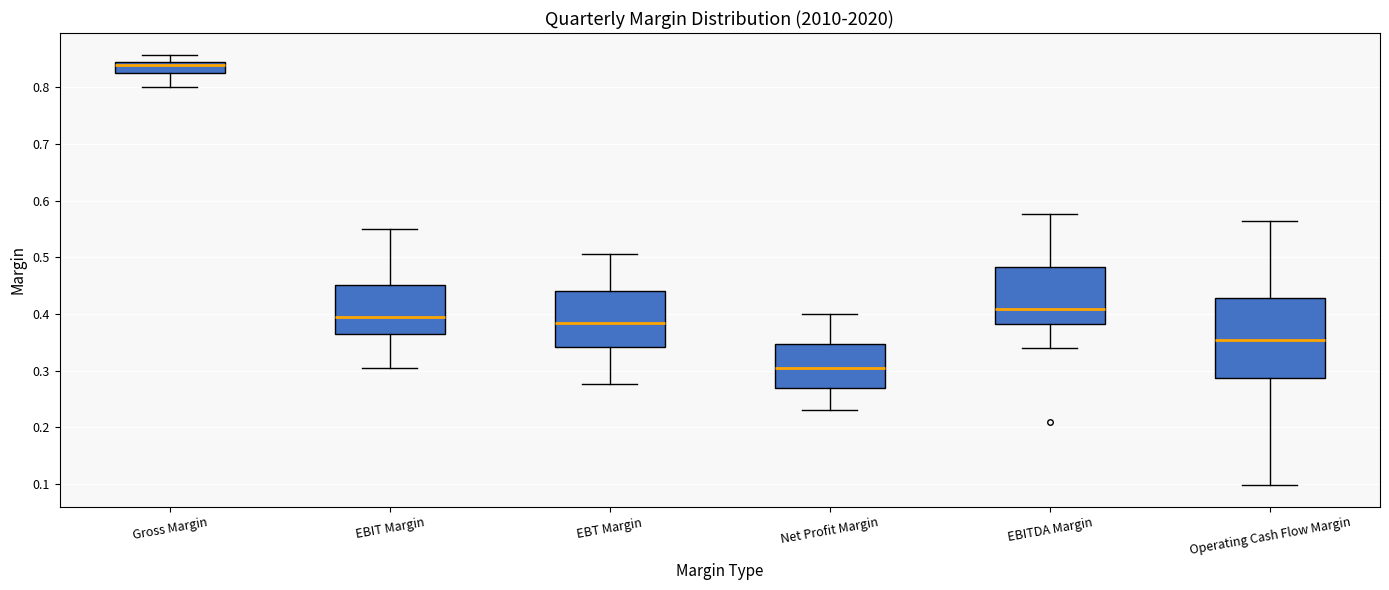

Reading left to right, read every box against the y-axis: the position of its median line, the range the box covers, and the ends of its whiskers. The values are not printed on the chart, so give them approximately, as read against the axis.

Gross Margin: median 0.84 (just below the box's upper edge), box 0.83 to 0.84, whiskers 0.80 to 0.86
EBIT Margin: median 0.39, box 0.36 to 0.45, whiskers 0.30 to 0.55
EBT Margin: median 0.38, box 0.34 to 0.44, whiskers 0.28 to 0.51
Net Profit Margin: median 0.30, box 0.27 to 0.35, whiskers 0.23 to 0.40
EBITDA Margin: median 0.41, box 0.38 to 0.48, whiskers 0.34 to 0.58
Operating Cash Flow Margin: median 0.35, box 0.29 to 0.43, whiskers 0.10 to 0.56